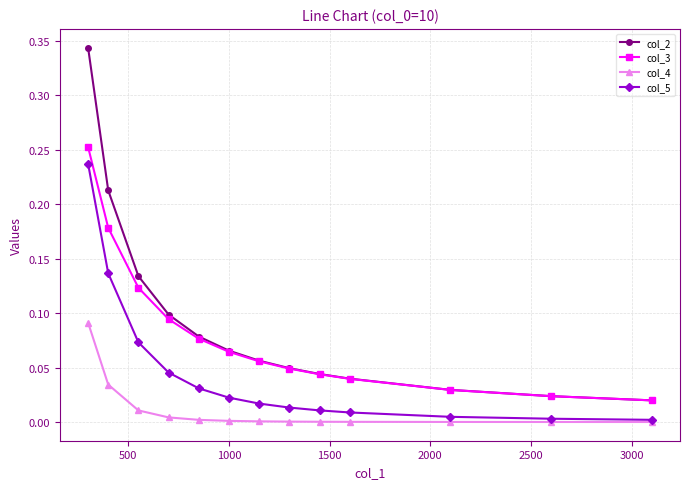

True or false: col_3 and col_4 cross at least once.

False